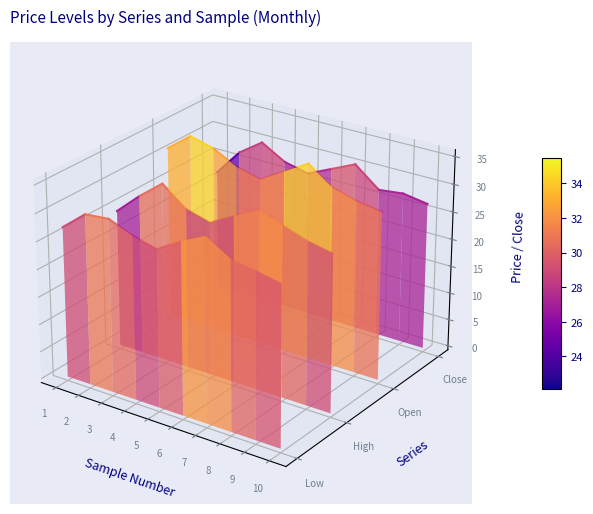

Which series has the widest spread of values?

Low